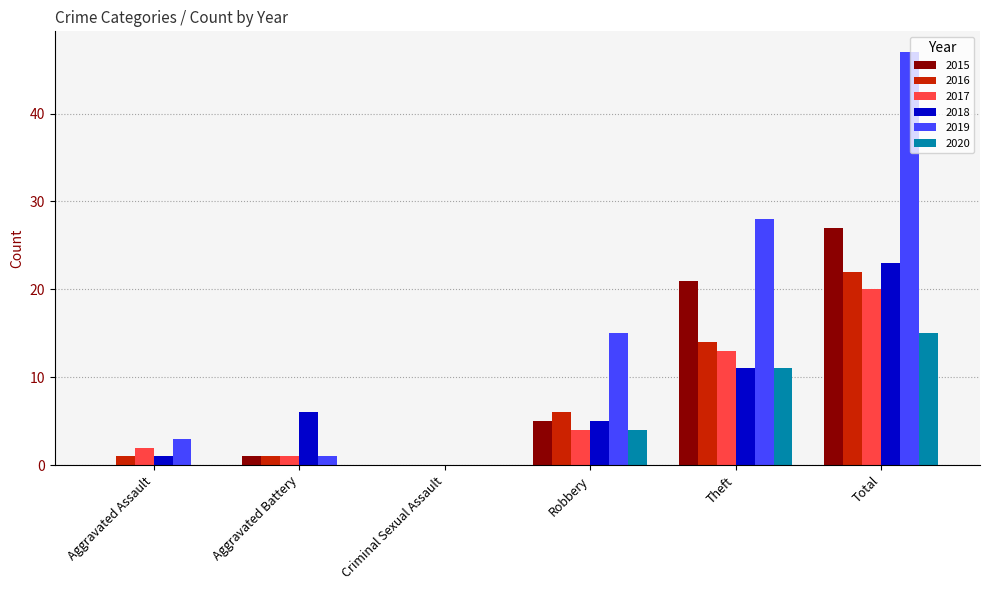

Is it true that 2015 equals 13 at Criminal Sexual Assault?

False